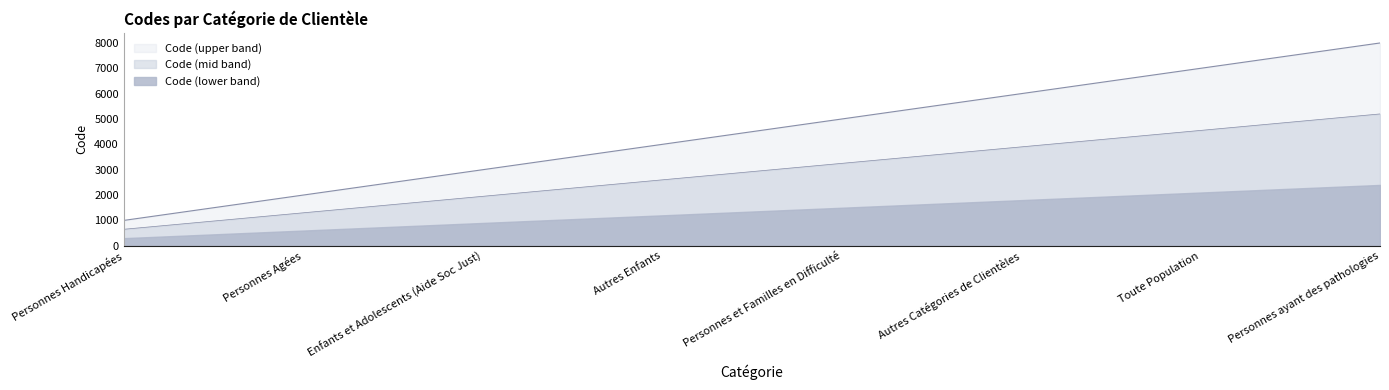

Does the chart have visible grid lines?

No